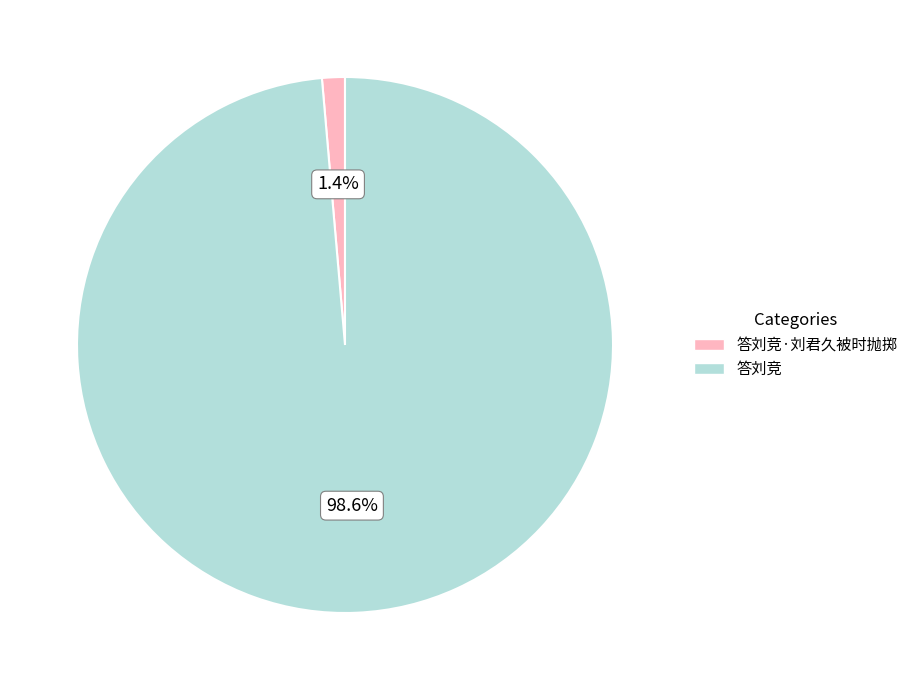

Which category accounts for the majority?

答刘竞